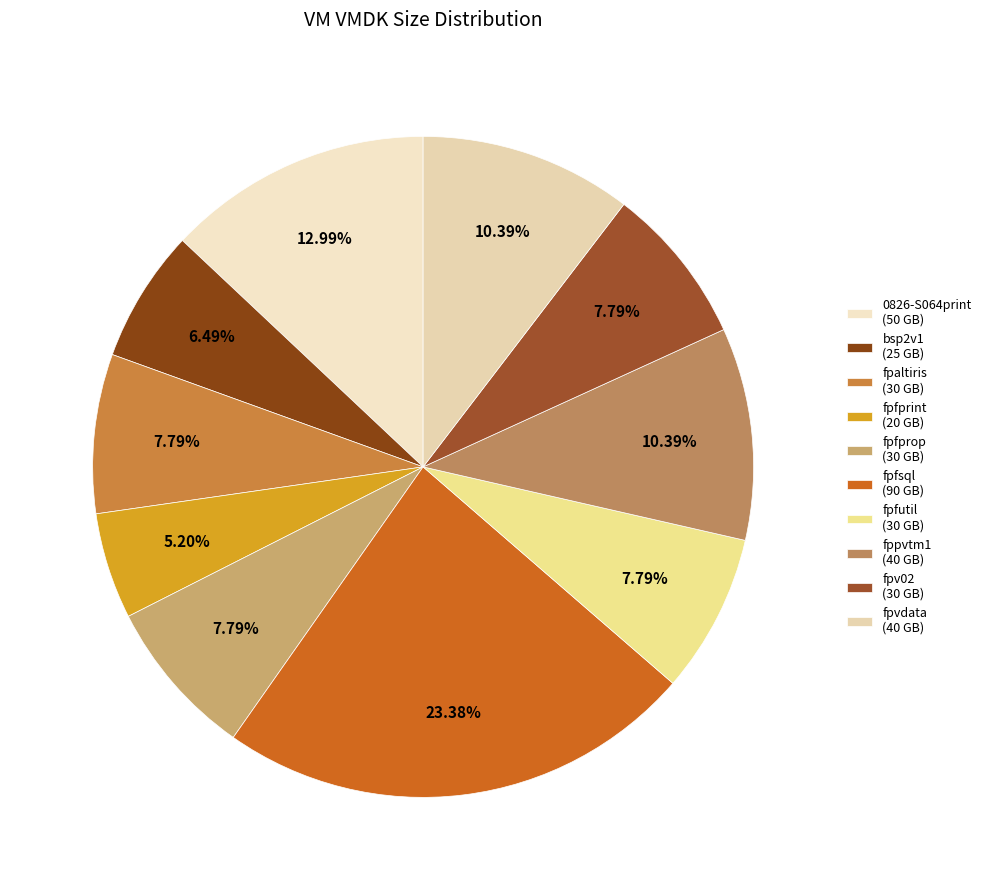

To the nearest percent, what portion does bsp2v1 represent?

6%